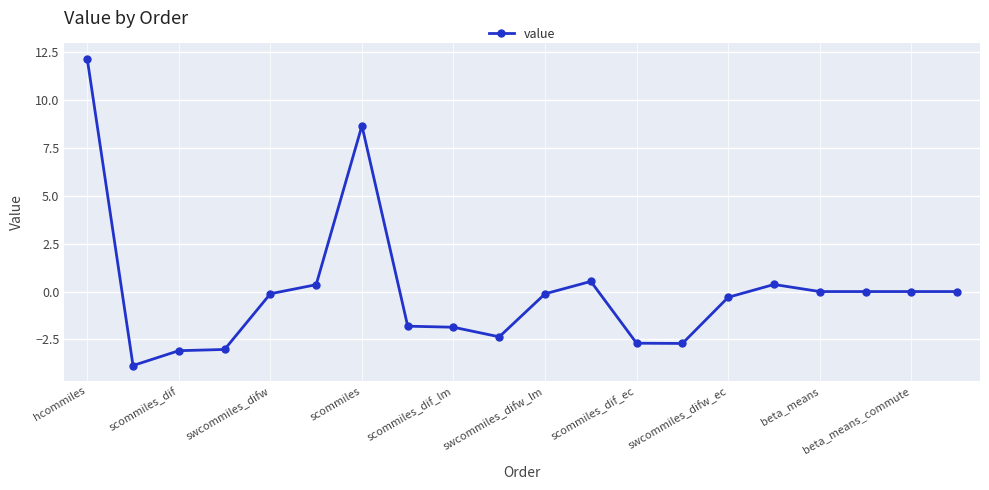

True or false: the data has more than 0 interior local peaks.

True